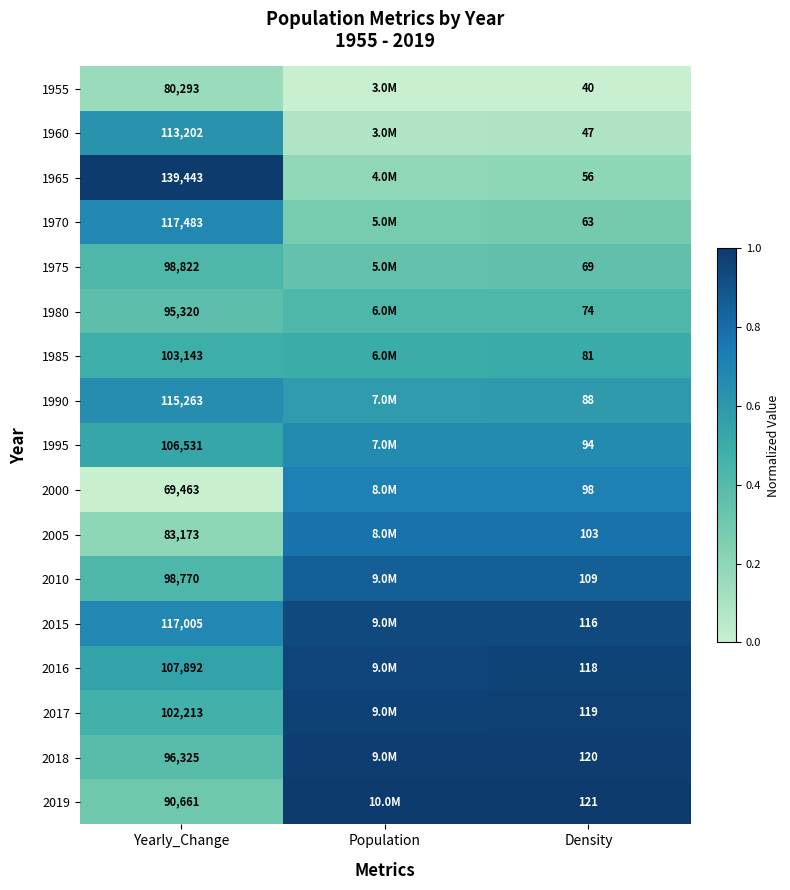

Is the value of 2019 at Yearly_Change greater than the value of 1960 at Yearly_Change?

No